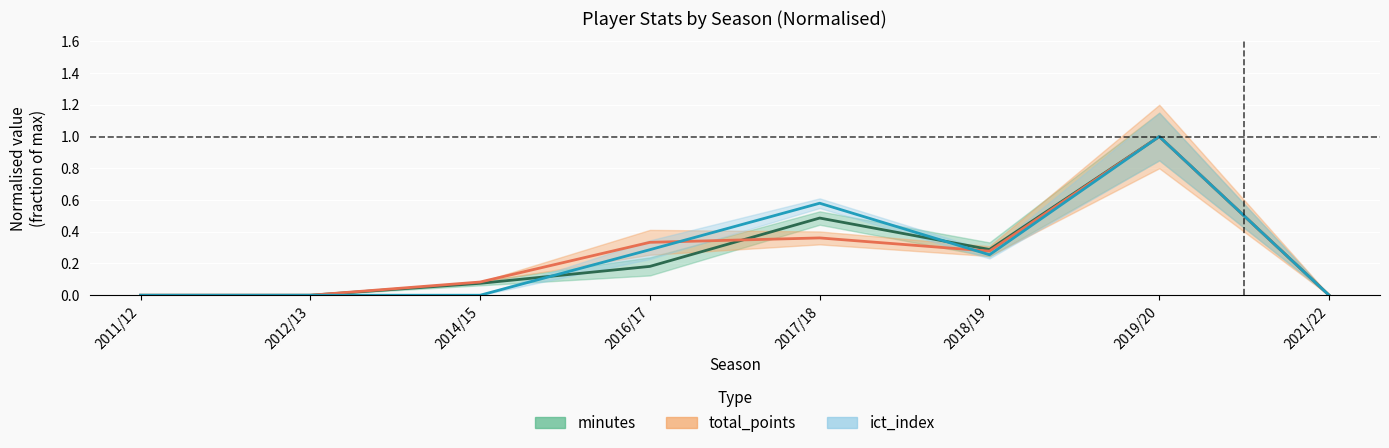

True or false: ict_index has a value of -0.6 at 2011/12.

False